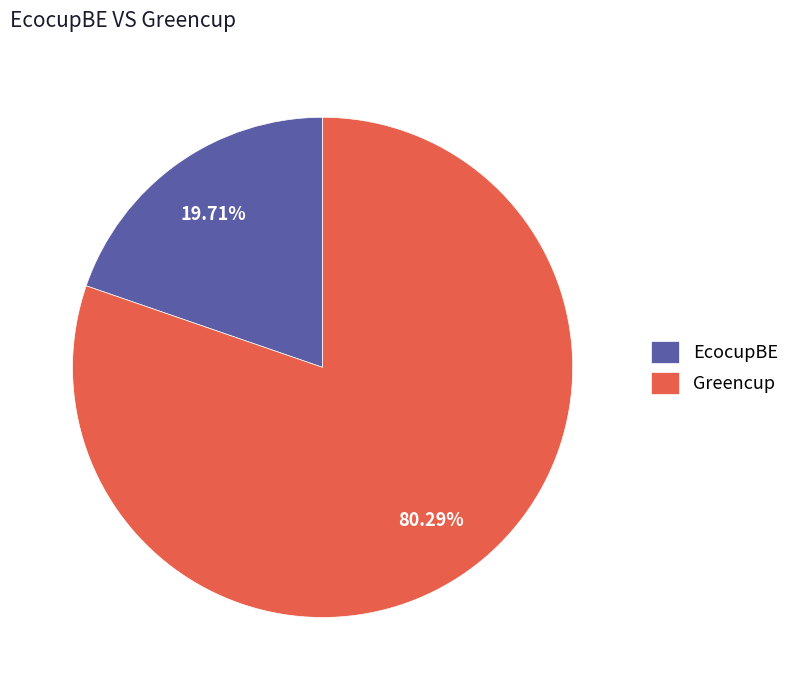

What is the ratio of the value at Greencup to the value at EcocupBE?

4.1